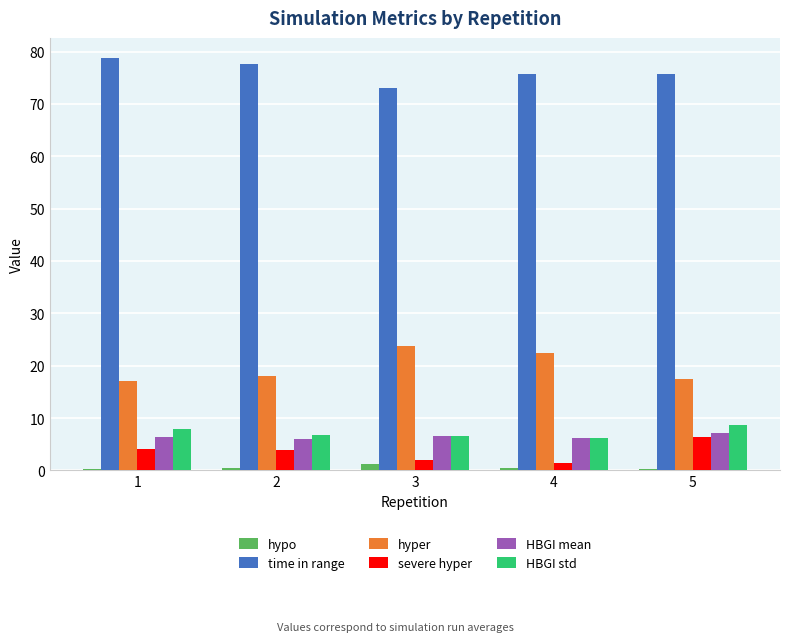

What is the sum of all HBGI std values?

36.4